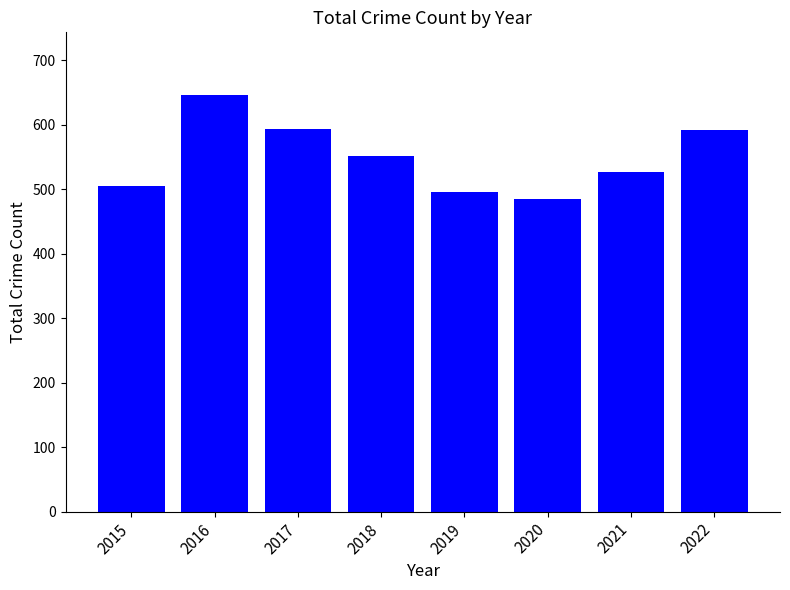

Which label corresponds to the smallest value in the chart?

2020